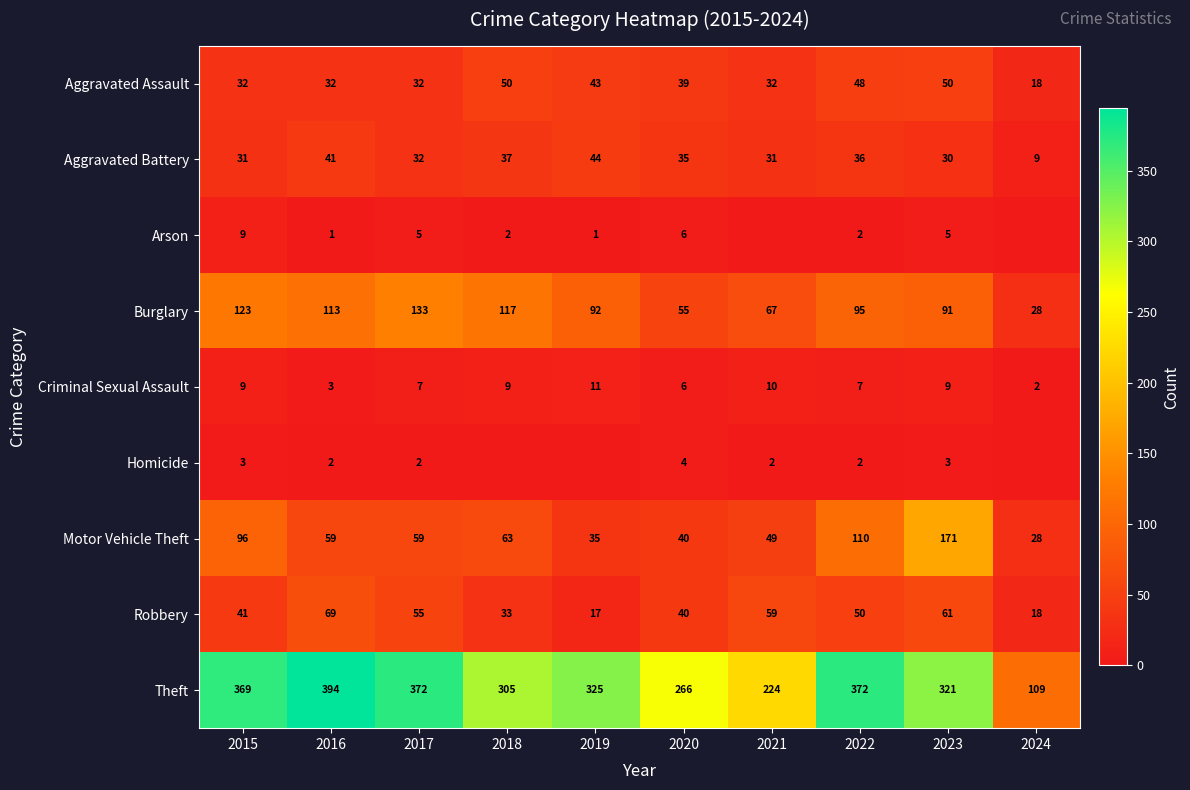

Between 2017 and 2020, which series saw the biggest shift?

Theft